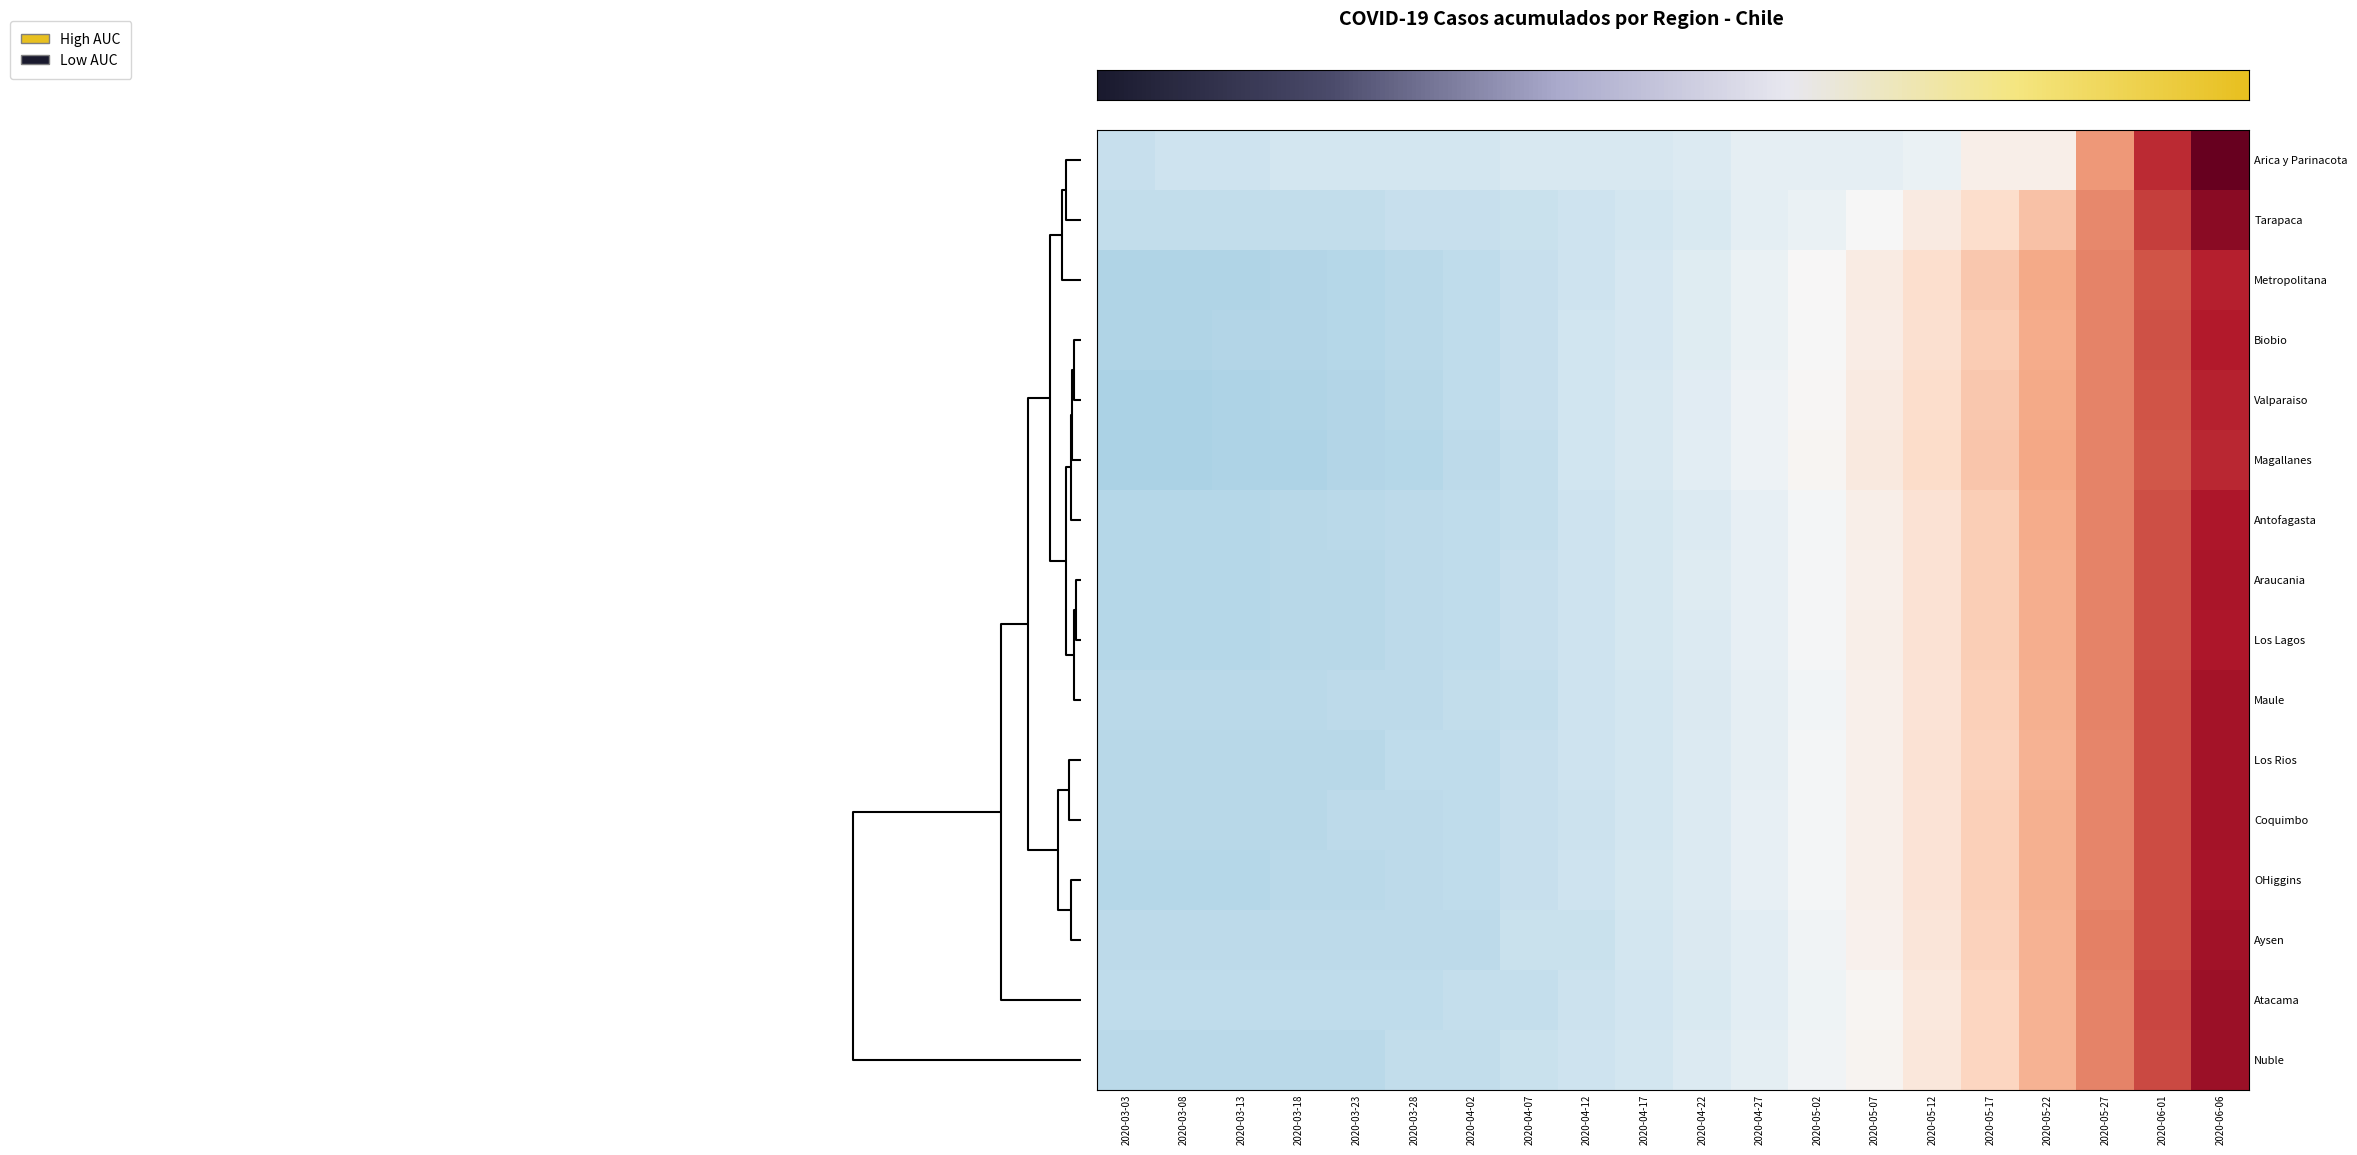

Reading left to right, transcribe all the data shown in this chart.

Arica y Parinacota: 2020-03-03=-0.7	2020-03-08=-0.6	2020-03-13=-0.6	2020-03-18=-0.6	2020-03-23=-0.6	2020-03-28=-0.6	2020-04-02=-0.6	2020-04-07=-0.5	2020-04-12=-0.5	2020-04-17=-0.5	2020-04-22=-0.4	2020-04-27=-0.3	2020-05-02=-0.3	2020-05-07=-0.3	2020-05-12=-0.2	2020-05-17=0.2	2020-05-22=0.2	2020-05-27=1.3	2020-06-01=2.2	2020-06-06=3.1
Tarapaca: 2020-03-03=-0.7	2020-03-08=-0.7	2020-03-13=-0.7	2020-03-18=-0.7	2020-03-23=-0.7	2020-03-28=-0.7	2020-04-02=-0.7	2020-04-07=-0.7	2020-04-12=-0.6	2020-04-17=-0.6	2020-04-22=-0.4	2020-04-27=-0.3	2020-05-02=-0.2	2020-05-07=-0.0	2020-05-12=0.3	2020-05-17=0.5	2020-05-22=0.9	2020-05-27=1.4	2020-06-01=2.1	2020-06-06=2.7
Antofagasta: 2020-03-03=-0.8	2020-03-08=-0.8	2020-03-13=-0.8	2020-03-18=-0.8	2020-03-23=-0.8	2020-03-28=-0.8	2020-04-02=-0.8	2020-04-07=-0.7	2020-04-12=-0.6	2020-04-17=-0.5	2020-04-22=-0.4	2020-04-27=-0.3	2020-05-02=-0.1	2020-05-07=0.2	2020-05-12=0.4	2020-05-17=0.7	2020-05-22=1.1	2020-05-27=1.5	2020-06-01=1.9	2020-06-06=2.4
Atacama: 2020-03-03=-0.8	2020-03-08=-0.8	2020-03-13=-0.8	2020-03-18=-0.8	2020-03-23=-0.8	2020-03-28=-0.8	2020-04-02=-0.7	2020-04-07=-0.7	2020-04-12=-0.6	2020-04-17=-0.6	2020-04-22=-0.4	2020-04-27=-0.3	2020-05-02=-0.1	2020-05-07=0.1	2020-05-12=0.3	2020-05-17=0.6	2020-05-22=1.0	2020-05-27=1.5	2020-06-01=2.0	2020-06-06=2.6
Coquimbo: 2020-03-03=-0.8	2020-03-08=-0.8	2020-03-13=-0.8	2020-03-18=-0.8	2020-03-23=-0.8	2020-03-28=-0.8	2020-04-02=-0.8	2020-04-07=-0.7	2020-04-12=-0.6	2020-04-17=-0.5	2020-04-22=-0.4	2020-04-27=-0.3	2020-05-02=-0.1	2020-05-07=0.2	2020-05-12=0.4	2020-05-17=0.7	2020-05-22=1.1	2020-05-27=1.5	2020-06-01=2.0	2020-06-06=2.5
Valparaiso: 2020-03-03=-0.9	2020-03-08=-0.9	2020-03-13=-0.9	2020-03-18=-0.9	2020-03-23=-0.9	2020-03-28=-0.8	2020-04-02=-0.8	2020-04-07=-0.7	2020-04-12=-0.6	2020-04-17=-0.5	2020-04-22=-0.3	2020-04-27=-0.2	2020-05-02=0.0	2020-05-07=0.3	2020-05-12=0.5	2020-05-17=0.8	2020-05-22=1.1	2020-05-27=1.5	2020-06-01=1.9	2020-06-06=2.3
Metropolitana: 2020-03-03=-0.9	2020-03-08=-0.9	2020-03-13=-0.9	2020-03-18=-0.9	2020-03-23=-0.9	2020-03-28=-0.8	2020-04-02=-0.8	2020-04-07=-0.7	2020-04-12=-0.6	2020-04-17=-0.5	2020-04-22=-0.4	2020-04-27=-0.2	2020-05-02=0.0	2020-05-07=0.2	2020-05-12=0.5	2020-05-17=0.8	2020-05-22=1.1	2020-05-27=1.5	2020-06-01=1.9	2020-06-06=2.3
OHiggins: 2020-03-03=-0.8	2020-03-08=-0.8	2020-03-13=-0.8	2020-03-18=-0.8	2020-03-23=-0.8	2020-03-28=-0.8	2020-04-02=-0.8	2020-04-07=-0.7	2020-04-12=-0.6	2020-04-17=-0.5	2020-04-22=-0.4	2020-04-27=-0.2	2020-05-02=-0.1	2020-05-07=0.2	2020-05-12=0.4	2020-05-17=0.7	2020-05-22=1.1	2020-05-27=1.5	2020-06-01=1.9	2020-06-06=2.5
Maule: 2020-03-03=-0.8	2020-03-08=-0.8	2020-03-13=-0.8	2020-03-18=-0.8	2020-03-23=-0.8	2020-03-28=-0.8	2020-04-02=-0.7	2020-04-07=-0.7	2020-04-12=-0.6	2020-04-17=-0.6	2020-04-22=-0.4	2020-04-27=-0.3	2020-05-02=-0.1	2020-05-07=0.1	2020-05-12=0.4	2020-05-17=0.7	2020-05-22=1.1	2020-05-27=1.5	2020-06-01=2.0	2020-06-06=2.5
Nuble: 2020-03-03=-0.8	2020-03-08=-0.8	2020-03-13=-0.8	2020-03-18=-0.8	2020-03-23=-0.8	2020-03-28=-0.7	2020-04-02=-0.7	2020-04-07=-0.7	2020-04-12=-0.6	2020-04-17=-0.5	2020-04-22=-0.4	2020-04-27=-0.3	2020-05-02=-0.1	2020-05-07=0.1	2020-05-12=0.3	2020-05-17=0.7	2020-05-22=1.0	2020-05-27=1.5	2020-06-01=2.0	2020-06-06=2.6
Biobio: 2020-03-03=-0.9	2020-03-08=-0.9	2020-03-13=-0.9	2020-03-18=-0.9	2020-03-23=-0.9	2020-03-28=-0.8	2020-04-02=-0.8	2020-04-07=-0.7	2020-04-12=-0.6	2020-04-17=-0.5	2020-04-22=-0.4	2020-04-27=-0.2	2020-05-02=-0.0	2020-05-07=0.2	2020-05-12=0.5	2020-05-17=0.8	2020-05-22=1.1	2020-05-27=1.5	2020-06-01=1.9	2020-06-06=2.4
Araucania: 2020-03-03=-0.9	2020-03-08=-0.9	2020-03-13=-0.9	2020-03-18=-0.8	2020-03-23=-0.8	2020-03-28=-0.8	2020-04-02=-0.8	2020-04-07=-0.7	2020-04-12=-0.6	2020-04-17=-0.5	2020-04-22=-0.4	2020-04-27=-0.2	2020-05-02=-0.0	2020-05-07=0.2	2020-05-12=0.4	2020-05-17=0.7	2020-05-22=1.1	2020-05-27=1.5	2020-06-01=1.9	2020-06-06=2.4
Los Rios: 2020-03-03=-0.8	2020-03-08=-0.8	2020-03-13=-0.8	2020-03-18=-0.8	2020-03-23=-0.8	2020-03-28=-0.8	2020-04-02=-0.8	2020-04-07=-0.7	2020-04-12=-0.6	2020-04-17=-0.5	2020-04-22=-0.4	2020-04-27=-0.3	2020-05-02=-0.1	2020-05-07=0.1	2020-05-12=0.4	2020-05-17=0.7	2020-05-22=1.0	2020-05-27=1.5	2020-06-01=2.0	2020-06-06=2.5
Los Lagos: 2020-03-03=-0.9	2020-03-08=-0.9	2020-03-13=-0.9	2020-03-18=-0.8	2020-03-23=-0.8	2020-03-28=-0.8	2020-04-02=-0.8	2020-04-07=-0.7	2020-04-12=-0.6	2020-04-17=-0.5	2020-04-22=-0.4	2020-04-27=-0.2	2020-05-02=-0.0	2020-05-07=0.2	2020-05-12=0.4	2020-05-17=0.7	2020-05-22=1.1	2020-05-27=1.5	2020-06-01=1.9	2020-06-06=2.4
Aysen: 2020-03-03=-0.8	2020-03-08=-0.8	2020-03-13=-0.8	2020-03-18=-0.8	2020-03-23=-0.8	2020-03-28=-0.8	2020-04-02=-0.8	2020-04-07=-0.7	2020-04-12=-0.7	2020-04-17=-0.6	2020-04-22=-0.4	2020-04-27=-0.3	2020-05-02=-0.1	2020-05-07=0.1	2020-05-12=0.4	2020-05-17=0.7	2020-05-22=1.0	2020-05-27=1.5	2020-06-01=2.0	2020-06-06=2.5
Magallanes: 2020-03-03=-0.9	2020-03-08=-0.9	2020-03-13=-0.9	2020-03-18=-0.9	2020-03-23=-0.9	2020-03-28=-0.9	2020-04-02=-0.8	2020-04-07=-0.7	2020-04-12=-0.6	2020-04-17=-0.5	2020-04-22=-0.3	2020-04-27=-0.1	2020-05-02=0.1	2020-05-07=0.3	2020-05-12=0.6	2020-05-17=0.8	2020-05-22=1.1	2020-05-27=1.5	2020-06-01=1.9	2020-06-06=2.3